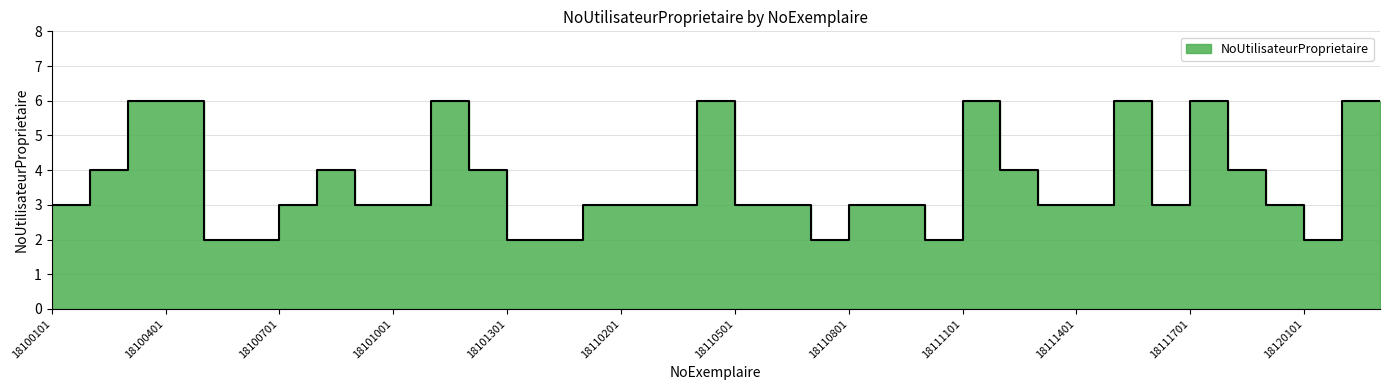

Which has a higher value, 18110501 or 18111001?

18110501